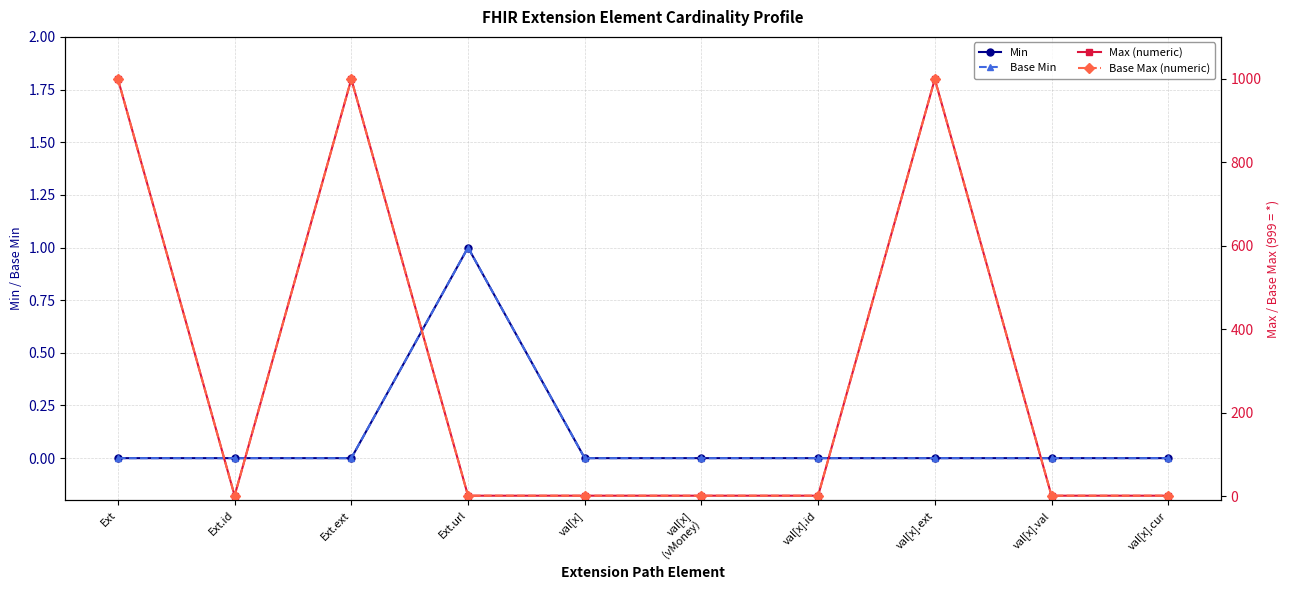

At Ext.id, list the series in order from smallest to largest.

Min, Base Min, Max (numeric), Base Max (numeric)